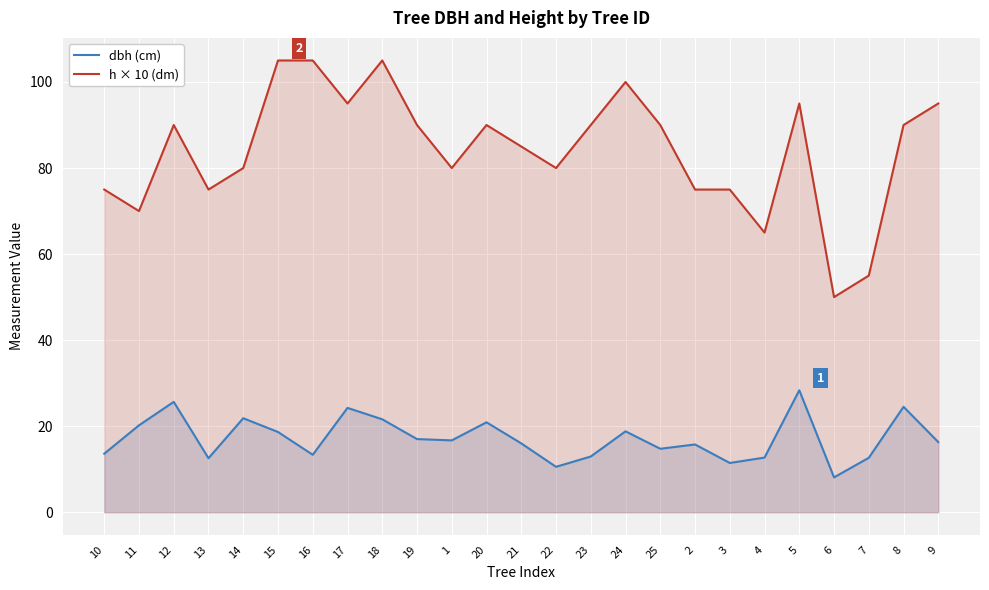

How many series are shown in this chart?

2